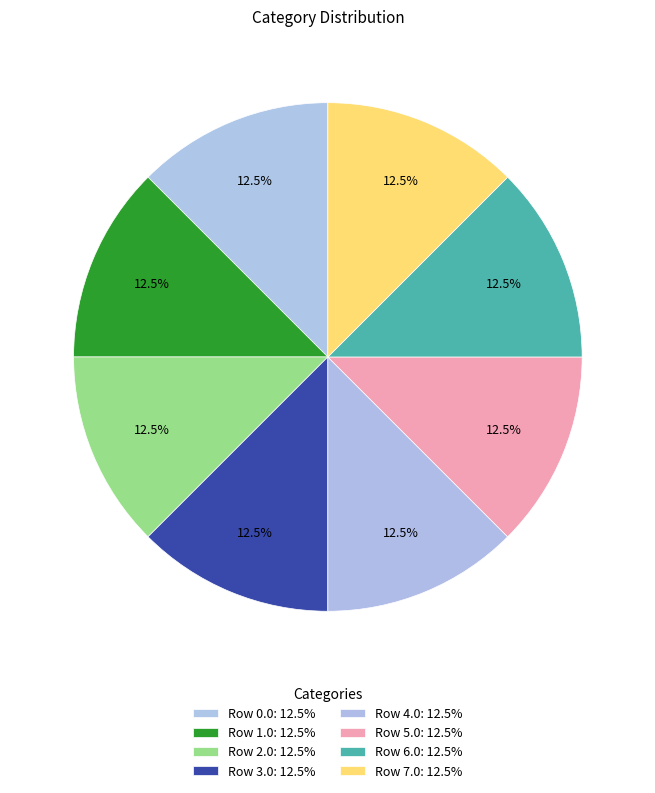

Count the number of slices in the pie.

8